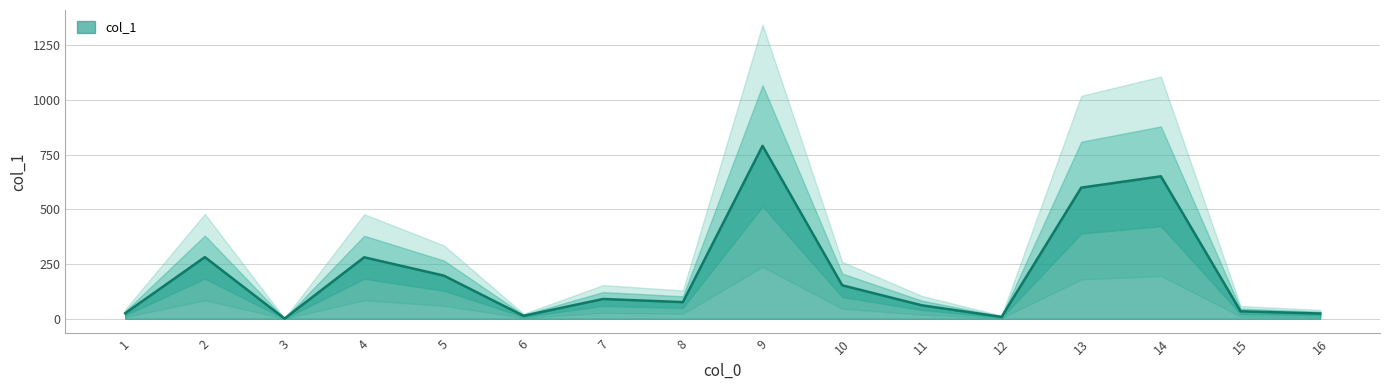

At which category does the chart reach its peak across all series?

9